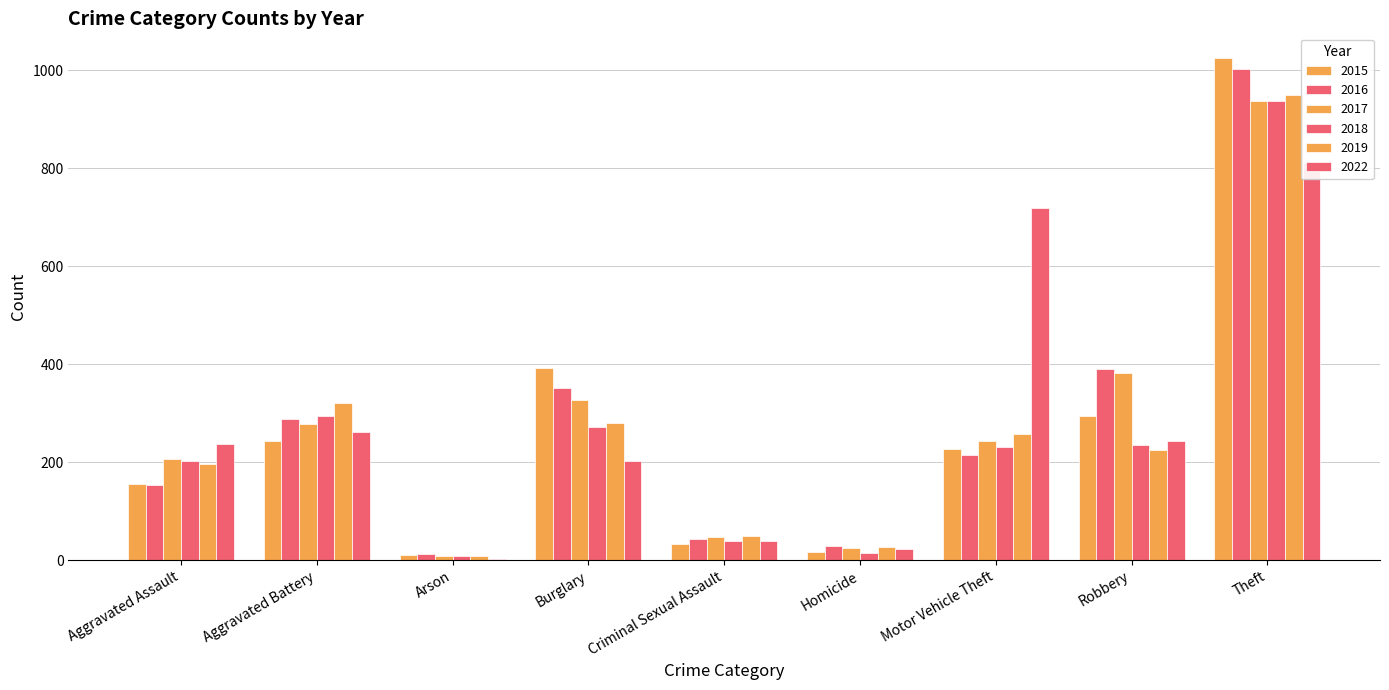

What is the difference between the 2022 values at Arson and Theft?

807